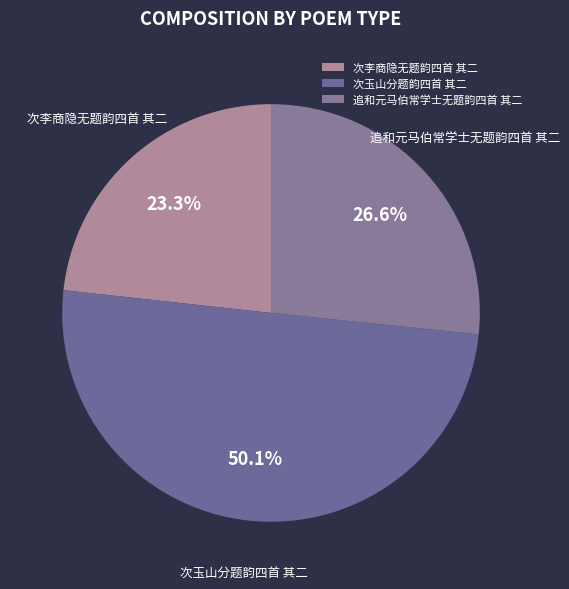

To the nearest percent, what percentage of the pie is 追和元马伯常学士无题韵四首 其二?

27%